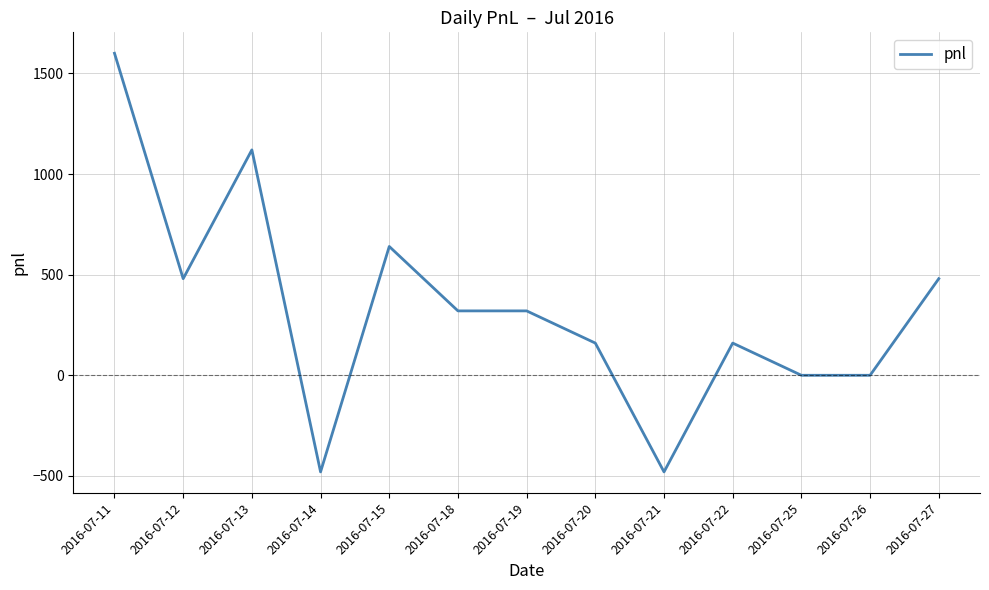

What is the maximum value shown in the chart?

1600